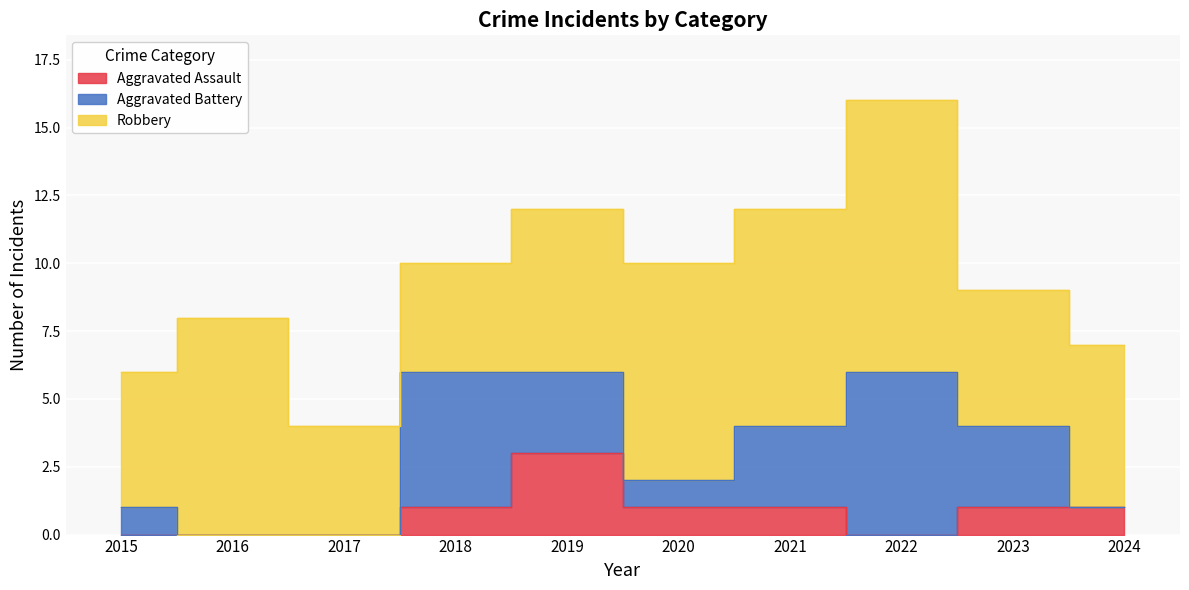

Is it true that Aggravated Assault equals 0 at 2015?

True